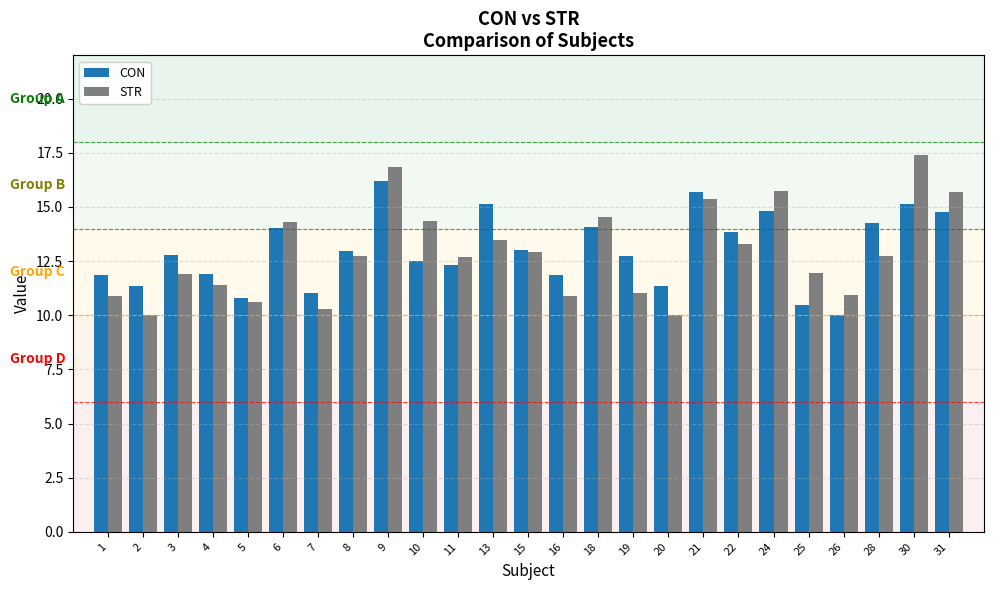

What is the sum of all STR values?

322.0